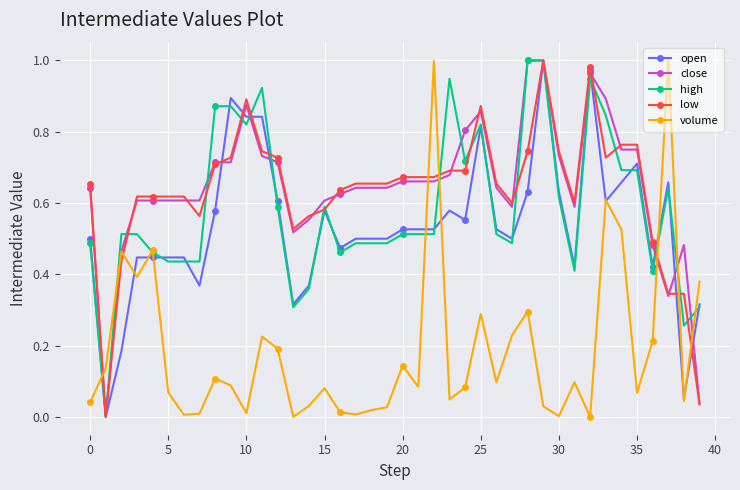

True or false: low has more than 2 points higher than both neighbors.

True